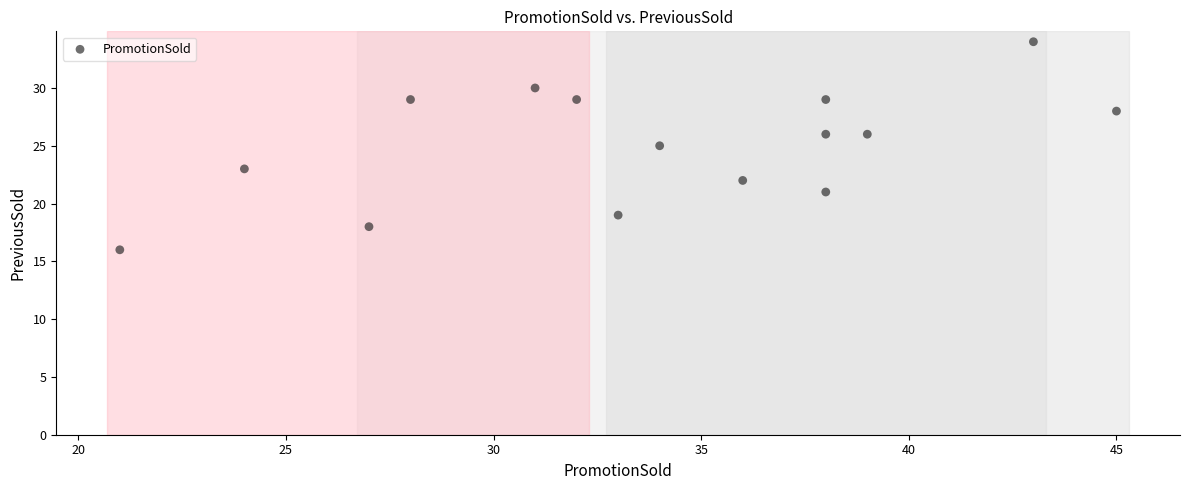

What is the range of X values (max minus min)?

24